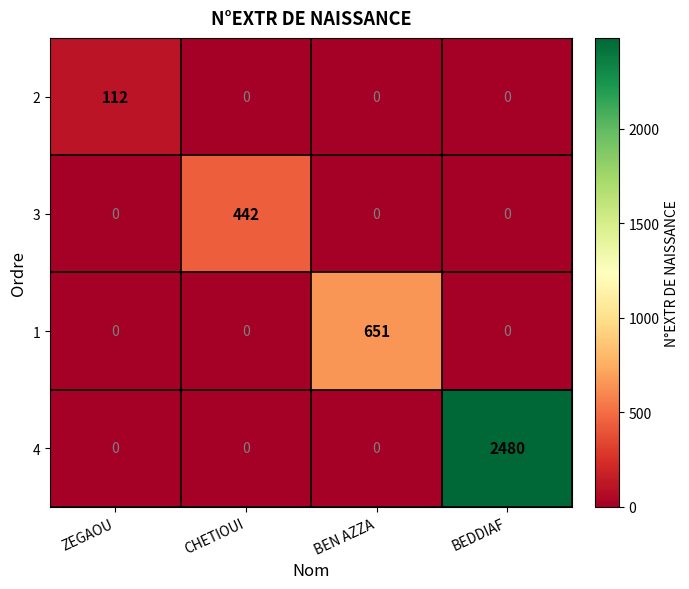

What is the total value across all series at BEDDIAF?

2480